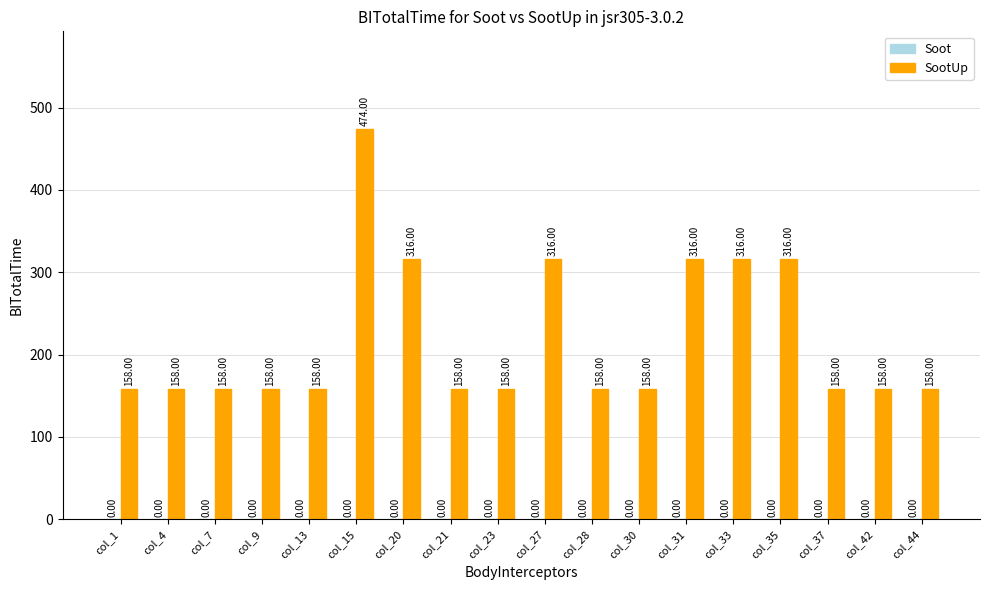

What is the sum of all values?

3950